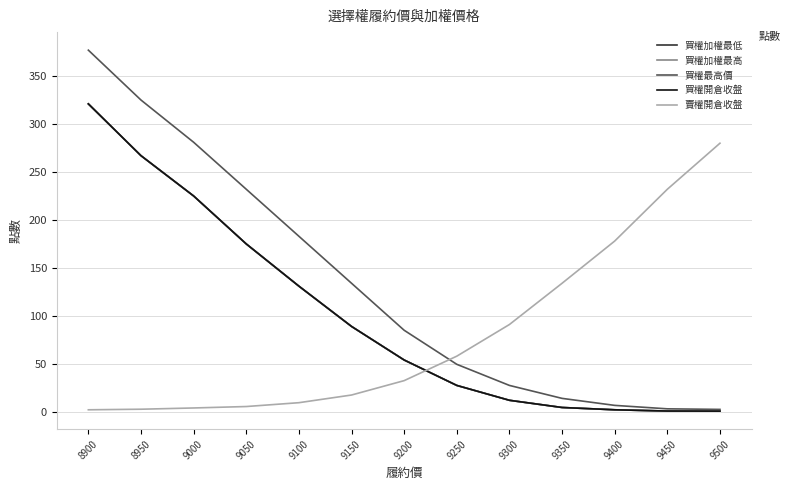

Which series has the widest spread of values?

買權最高價